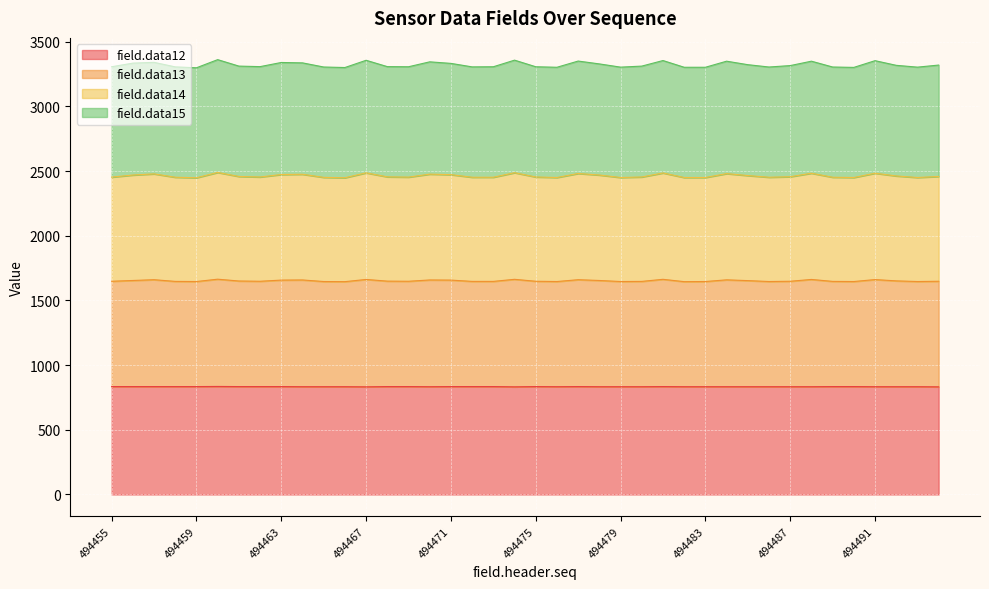

What is the difference between the field.data14 values at 494459 and 494493?

5